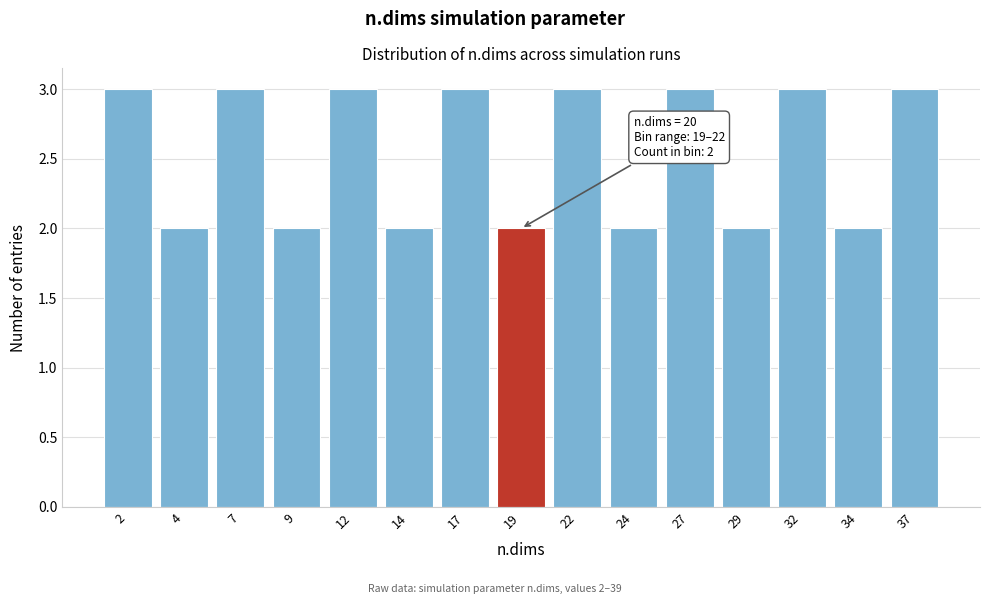

Reading left to right, extract all data points from this chart.

3	2	3	2	3	2	3	2	3	2	3	2	3	2	3